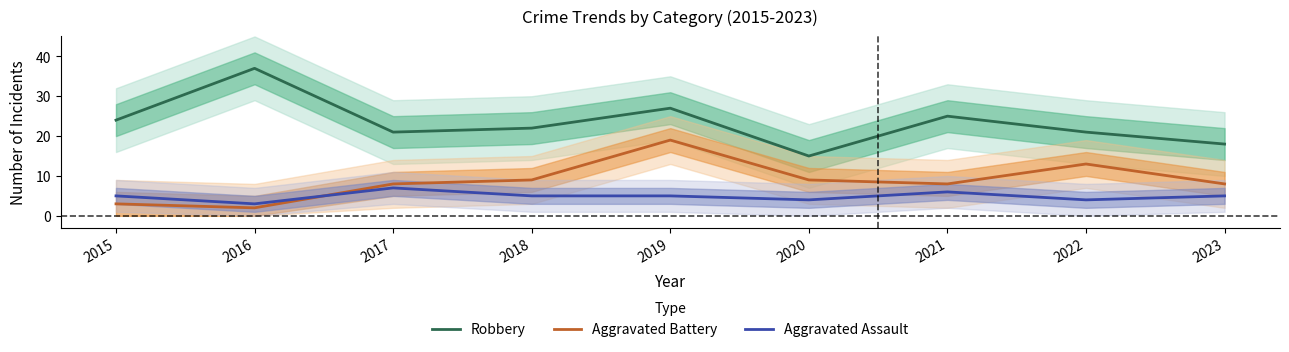

Reading right to left, list all the values displayed in this chart.

Robbery: 18	21	25	15	27	22	21	37	24
Aggravated Battery: 8	13	8	9	19	9	8	2	3
Aggravated Assault: 5	4	6	4	5	5	7	3	5